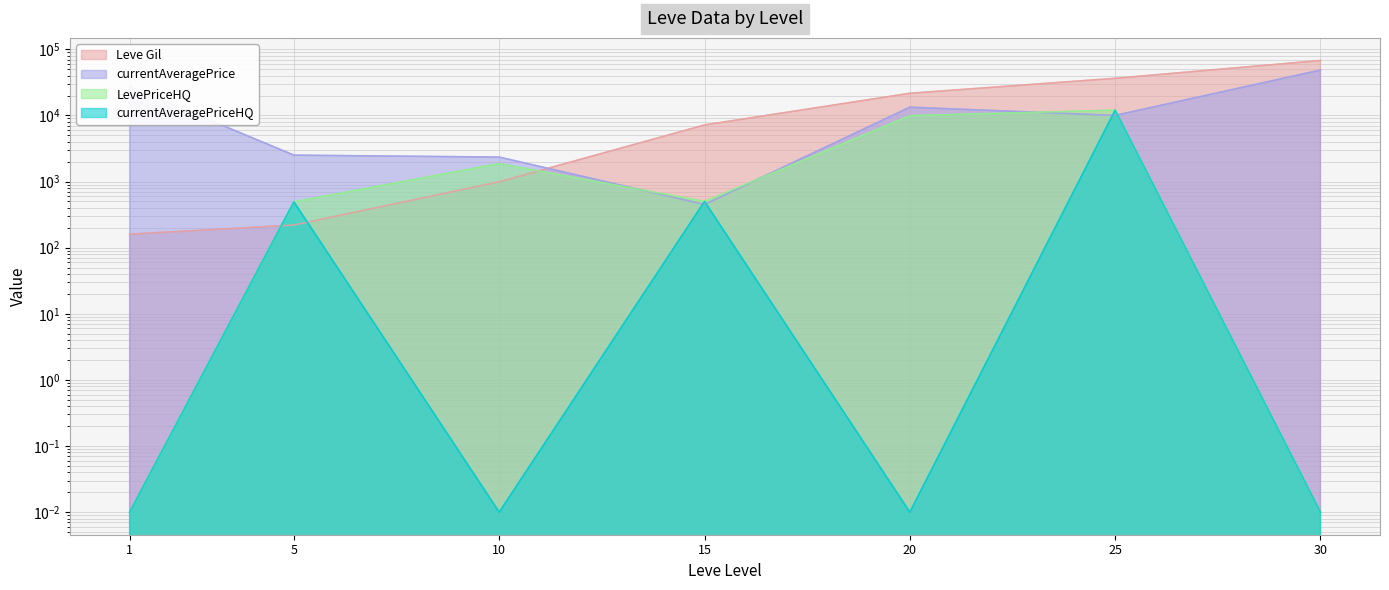

What are all the series names shown in the legend?

Leve Gil, currentAveragePrice, LevePriceHQ, currentAveragePriceHQ